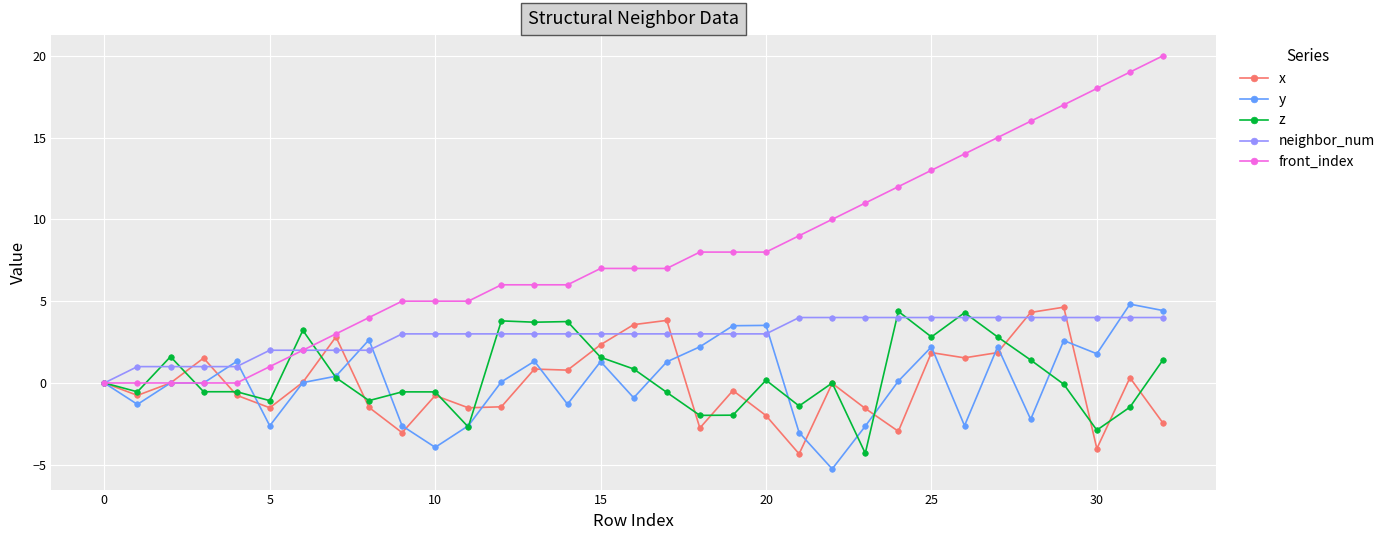

What is the value of the y point at the 15th from the left?

-1.3